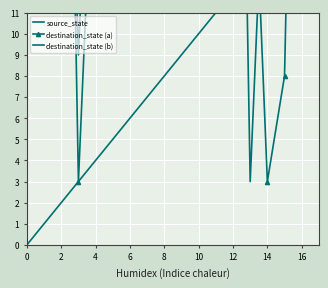

What is the sum of the destination_state (b) values at 4 and 18?

57